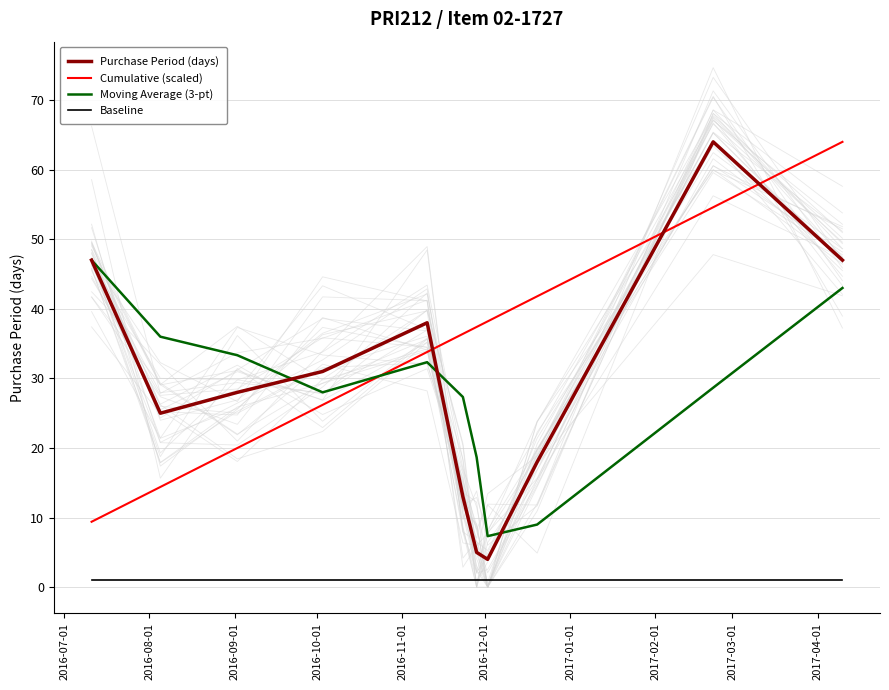

True or false: Baseline and Cumulative (scaled) intersect in this chart.

False